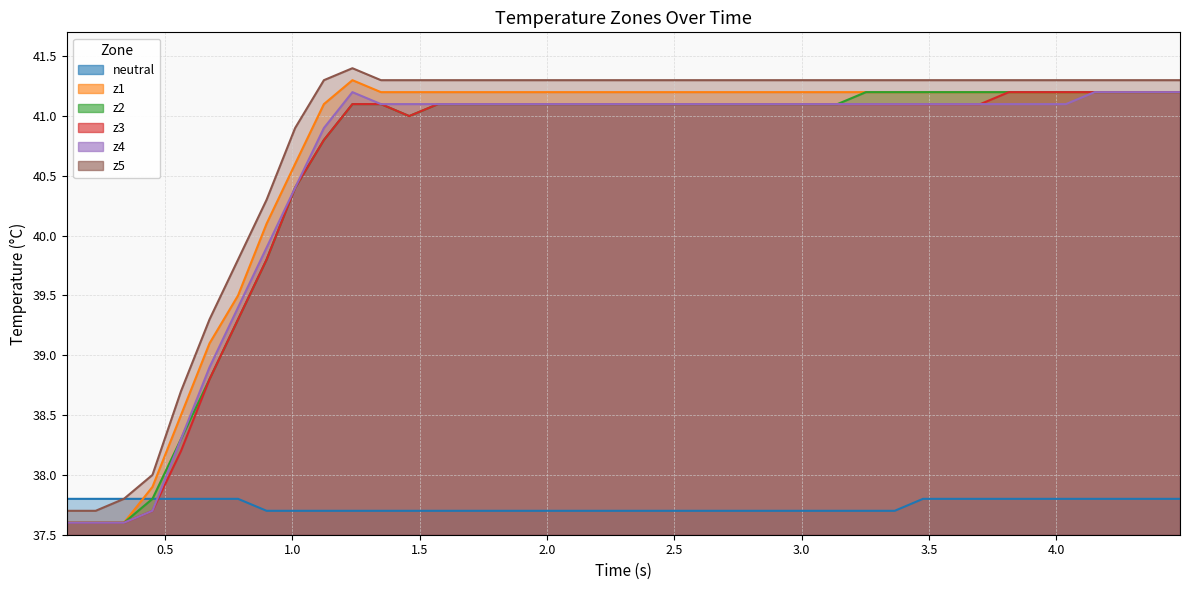

How many values in the z3 series are below 41?

10